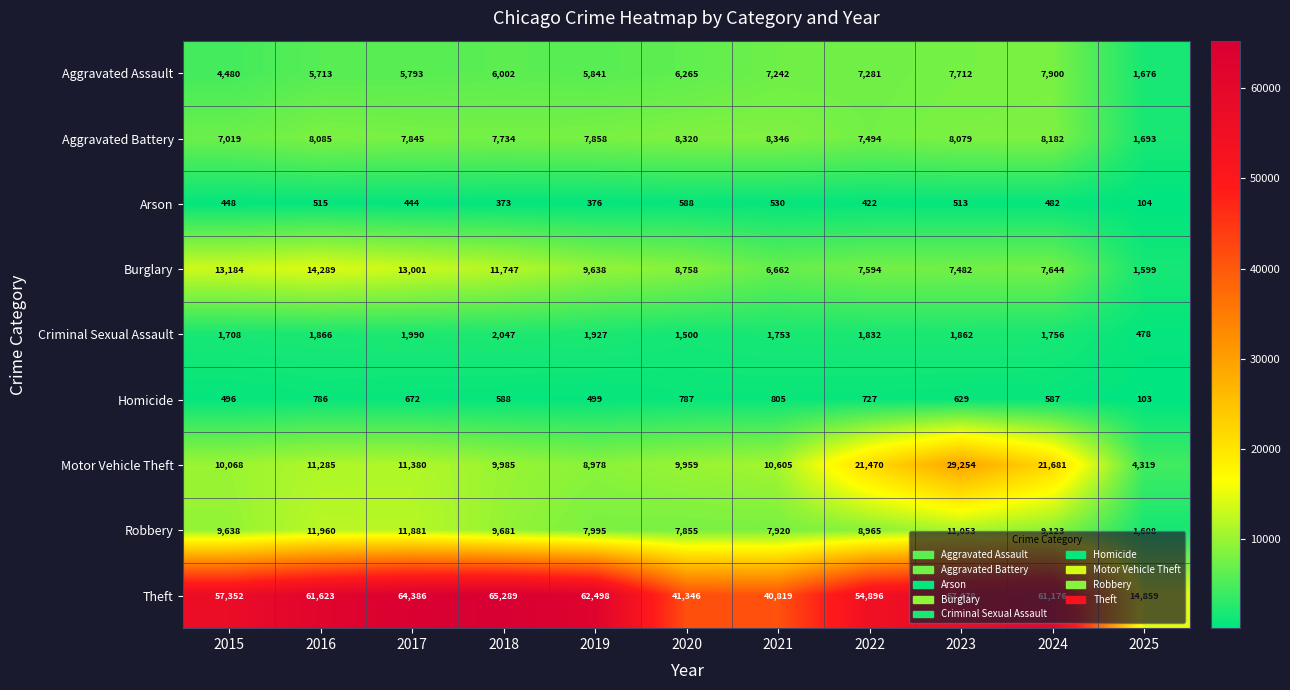

At which label does Criminal Sexual Assault reach its peak?

2018